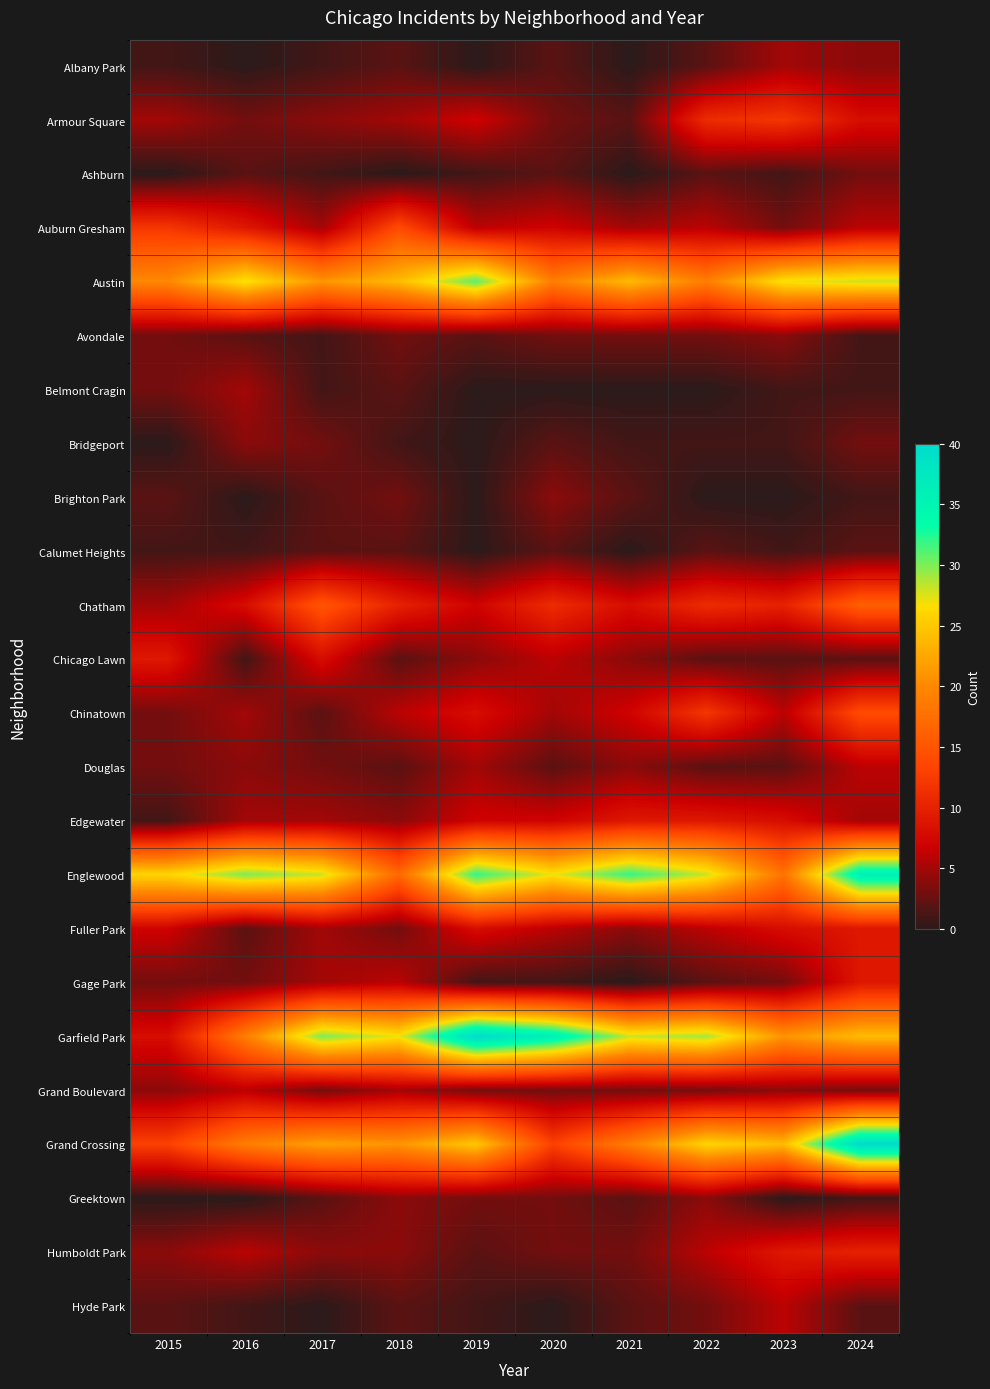

Reading right to left, transcribe all the data shown in this chart.

Albany Park: 2024=4	2023=5	2022=2	2021=0	2020=2	2019=0	2018=2	2017=1	2016=0	2015=1
Armour Square: 2024=8	2023=12	2022=11	2021=2	2020=3	2019=7	2018=5	2017=4	2016=3	2015=5
Ashburn: 2024=3	2023=1	2022=2	2021=0	2020=2	2019=1	2018=0	2017=1	2016=2	2015=0
Auburn Gresham: 2024=6	2023=3	2022=6	2021=5	2020=7	2019=6	2018=14	2017=5	2016=9	2015=12
Austin: 2024=28	2023=27	2022=19	2021=24	2020=19	2019=31	2018=24	2017=21	2016=27	2015=20
Avondale: 2024=1	2023=4	2022=3	2021=3	2020=3	2019=2	2018=3	2017=1	2016=2	2015=3
Belmont Cragin: 2024=1	2023=1	2022=0	2021=0	2020=0	2019=0	2018=2	2017=1	2016=5	2015=3
Bridgeport: 2024=3	2023=1	2022=1	2021=1	2020=2	2019=0	2018=1	2017=3	2016=4	2015=0
Brighton Park: 2024=1	2023=0	2022=0	2021=2	2020=4	2019=0	2018=3	2017=2	2016=0	2015=2
Calumet Heights: 2024=2	2023=1	2022=2	2021=0	2020=2	2019=0	2018=2	2017=2	2016=1	2015=1
Chatham: 2024=16	2023=10	2022=11	2021=8	2020=11	2019=7	2018=10	2017=15	2016=8	2015=5
Chicago Lawn: 2024=2	2023=2	2022=2	2021=4	2020=6	2019=4	2018=2	2017=8	2016=1	2015=9
Chinatown: 2024=14	2023=6	2022=12	2021=7	2020=5	2019=8	2018=6	2017=2	2016=5	2015=3
Douglas: 2024=6	2023=2	2022=2	2021=4	2020=2	2019=5	2018=2	2017=3	2016=4	2015=3
Edgewater: 2024=5	2023=8	2022=9	2021=9	2020=7	2019=7	2018=4	2017=5	2016=5	2015=1
Englewood: 2024=36	2023=18	2022=28	2021=32	2020=27	2019=32	2018=17	2017=28	2016=30	2015=26
Fuller Park: 2024=9	2023=8	2022=6	2021=4	2020=6	2019=8	2018=3	2017=5	2016=2	2015=7
Gage Park: 2024=9	2023=3	2022=2	2021=0	2020=1	2019=1	2018=6	2017=5	2016=3	2015=3
Garfield Park: 2024=24	2023=21	2022=29	2021=28	2020=36	2019=40	2018=27	2017=30	2016=19	2015=8
Grand Boulevard: 2024=3	2023=4	2022=3	2021=3	2020=3	2019=3	2018=5	2017=3	2016=6	2015=4
Grand Crossing: 2024=40	2023=24	2022=26	2021=19	2020=13	2019=25	2018=21	2017=22	2016=19	2015=13
Greektown: 2024=1	2023=0	2022=4	2021=2	2020=3	2019=3	2018=4	2017=2	2016=0	2015=0
Humboldt Park: 2024=10	2023=9	2022=6	2021=3	2020=3	2019=2	2018=4	2017=4	2016=6	2015=4
Hyde Park: 2024=2	2023=6	2022=3	2021=2	2020=0	2019=1	2018=2	2017=0	2016=1	2015=2